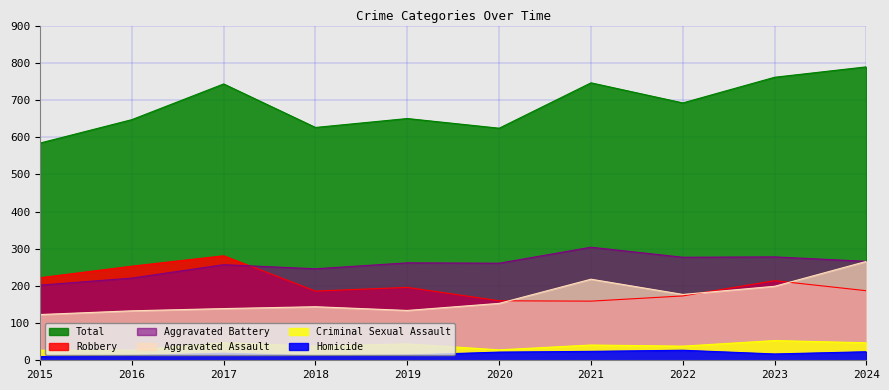

Where does the Aggravated Battery series first go above 262?

2021